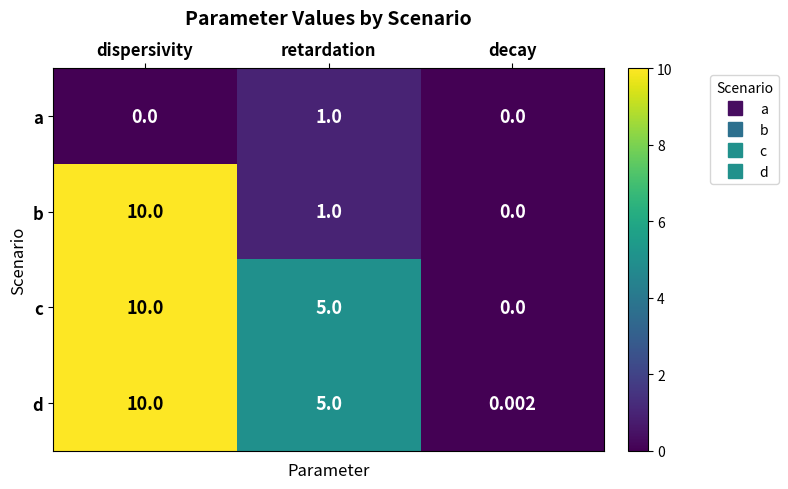

Where is b nearest to the value 5?

retardation